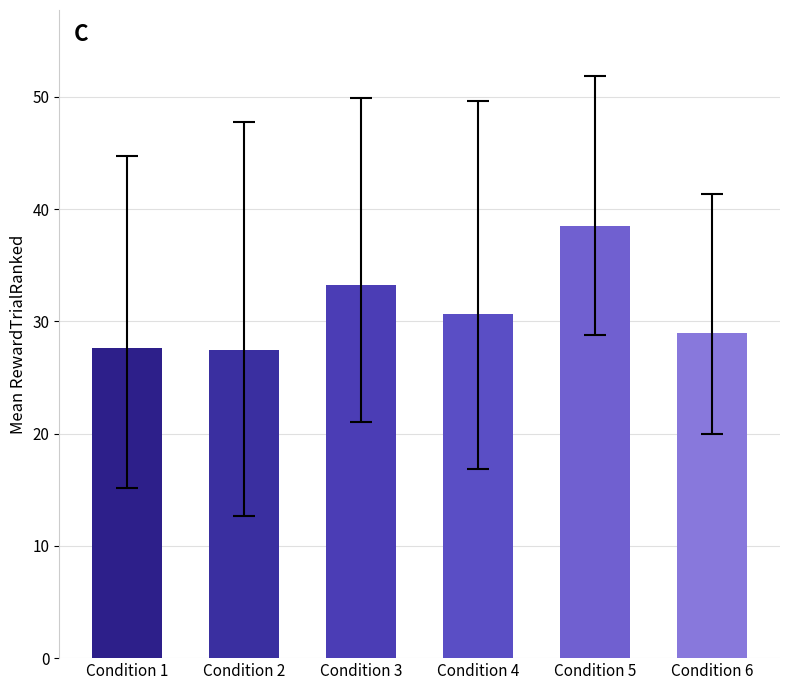

True or false: the data shows 29.0 at Condition 6.

True